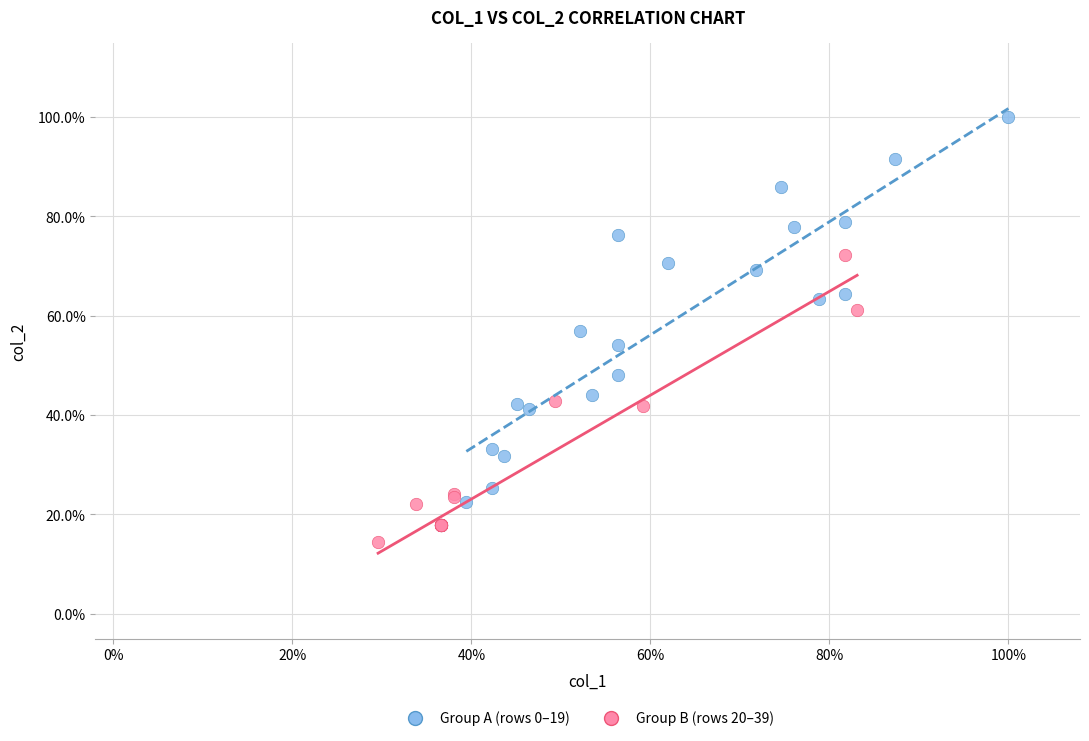

What are all the series names shown in the legend?

Group A (rows 0–19), Group B (rows 20–39)